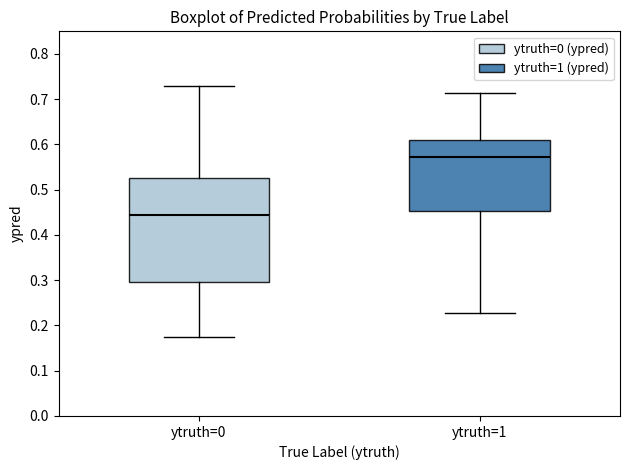

Which box has the highest median line?

ytruth=1